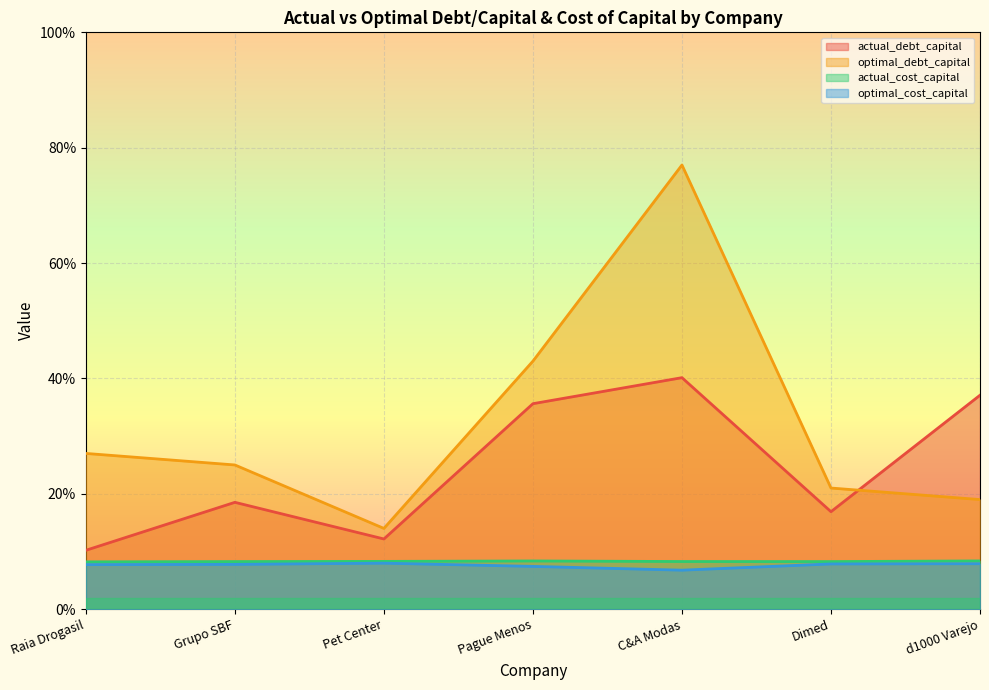

At which category is the sum across all series the highest?

C&A Modas